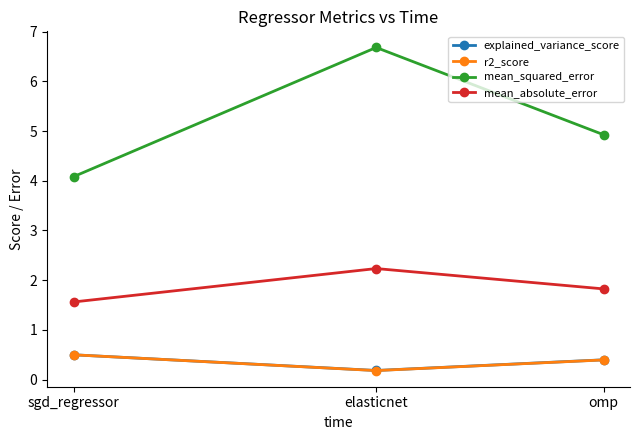

Is the value of r2_score at sgd_regressor greater than the value of mean_absolute_error at sgd_regressor?

No